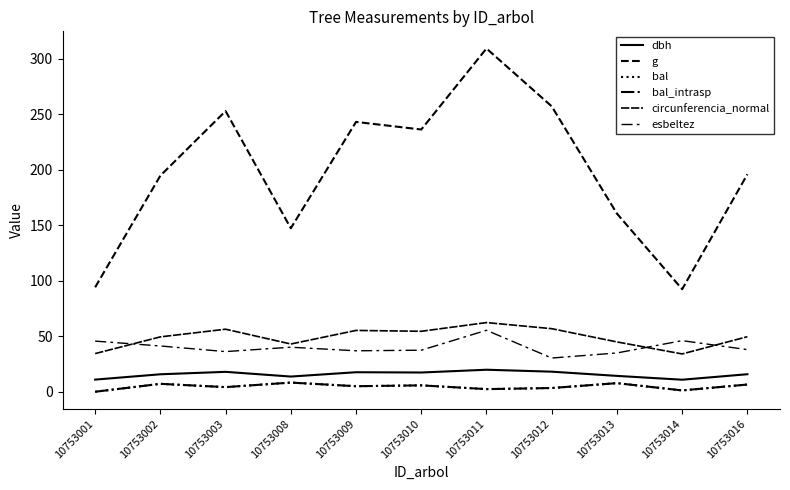

Is this an area chart (filled region under the line)?

No